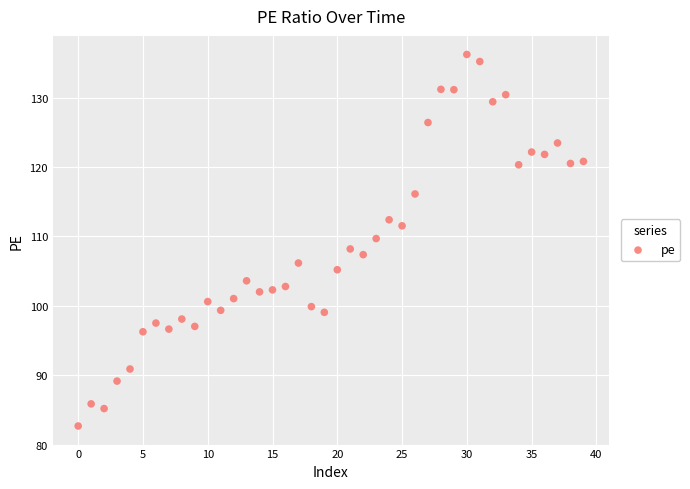

What is the range of Y values (max minus min)?

53.5